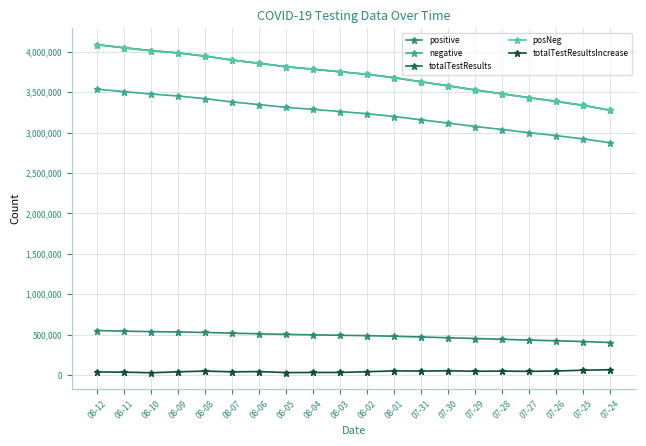

Reading right to left, transcribe all the data shown in this chart.

positive: 07-24=402312	07-25=414511	07-26=423855	07-27=432747	07-28=441977	07-29=451423	07-30=461379	07-31=470386	08-01=480028	08-02=487132	08-03=491884	08-04=497330	08-05=502739	08-06=510389	08-07=518075	08-08=526577	08-09=532806	08-10=536961	08-11=542792	08-12=550901
negative: 07-24=2874324	07-25=2921866	07-26=2962648	07-27=2998750	07-28=3038322	07-29=3075342	07-30=3117738	07-31=3157702	08-01=3199415	08-02=3233865	08-03=3260914	08-04=3287128	08-05=3312145	08-06=3346974	08-07=3378864	08-08=3419295	08-09=3452857	08-10=3476896	08-11=3506483	08-12=3536678
totalTestResults: 07-24=3276636	07-25=3336377	07-26=3386503	07-27=3431497	07-28=3480299	07-29=3526765	07-30=3579117	07-31=3628088	08-01=3679443	08-02=3720997	08-03=3752798	08-04=3784458	08-05=3814884	08-06=3857363	08-07=3896939	08-08=3945872	08-09=3985663	08-10=4013857	08-11=4049275	08-12=4087579
posNeg: 07-24=3276636	07-25=3336377	07-26=3386503	07-27=3431497	07-28=3480299	07-29=3526765	07-30=3579117	07-31=3628088	08-01=3679443	08-02=3720997	08-03=3752798	08-04=3784458	08-05=3814884	08-06=3857363	08-07=3896939	08-08=3945872	08-09=3985663	08-10=4013857	08-11=4049275	08-12=4087579
totalTestResultsIncrease: 07-24=65694	07-25=59741	07-26=50126	07-27=44994	07-28=48802	07-29=46466	07-30=52352	07-31=48971	08-01=51355	08-02=41554	08-03=31801	08-04=31660	08-05=30426	08-06=42479	08-07=39576	08-08=48933	08-09=39791	08-10=28194	08-11=35418	08-12=38304